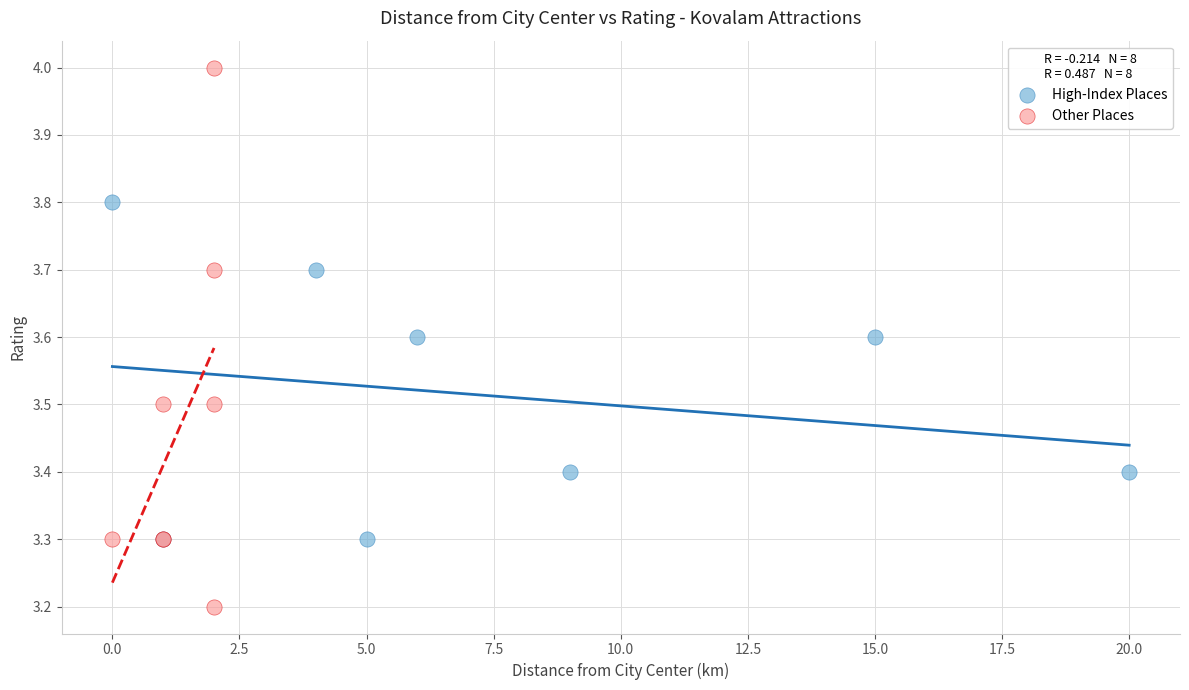

What are all the series names shown in the legend?

High-Index Places, Other Places